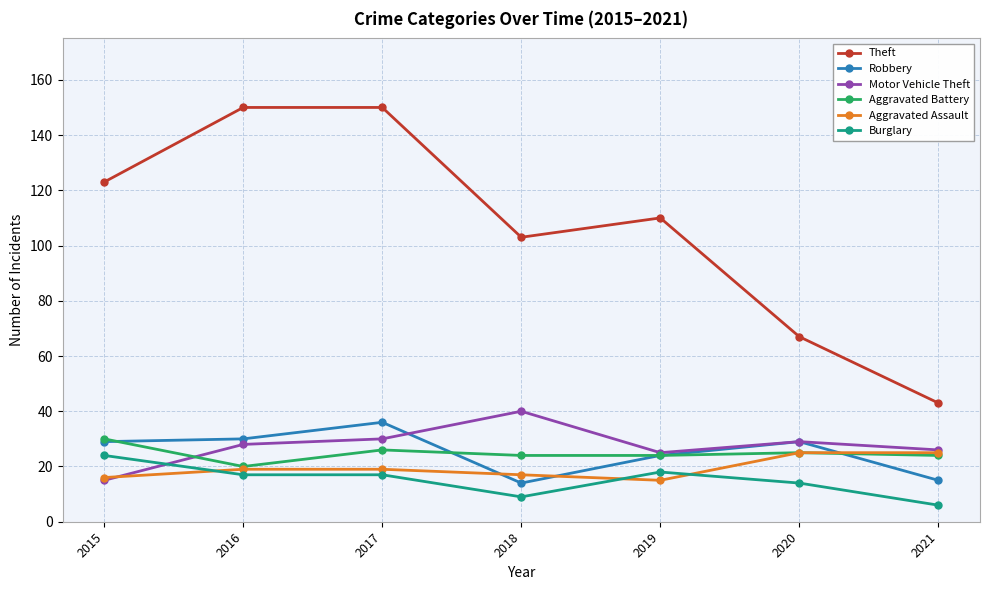

At how many categories does at least one series exceed 51?

6